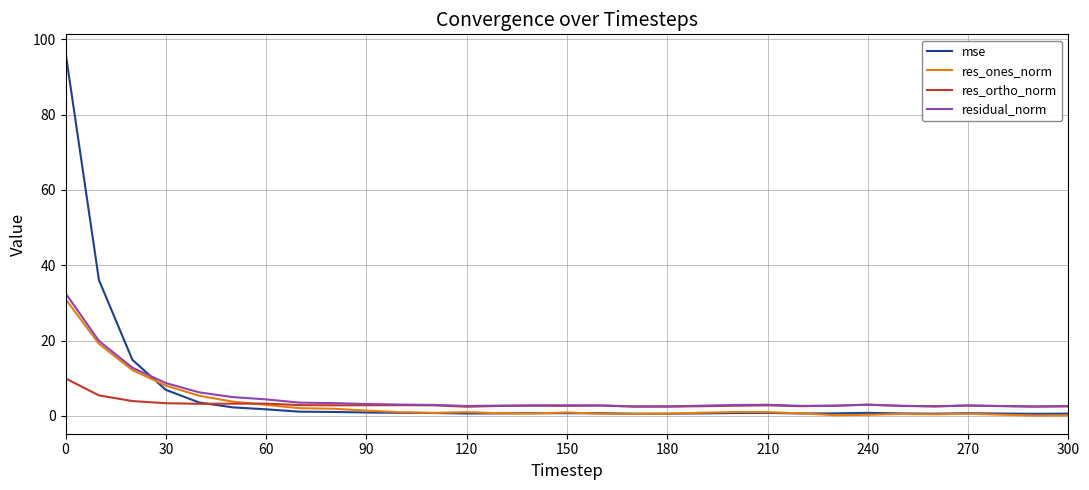

What is the greatest value displayed?

96.5